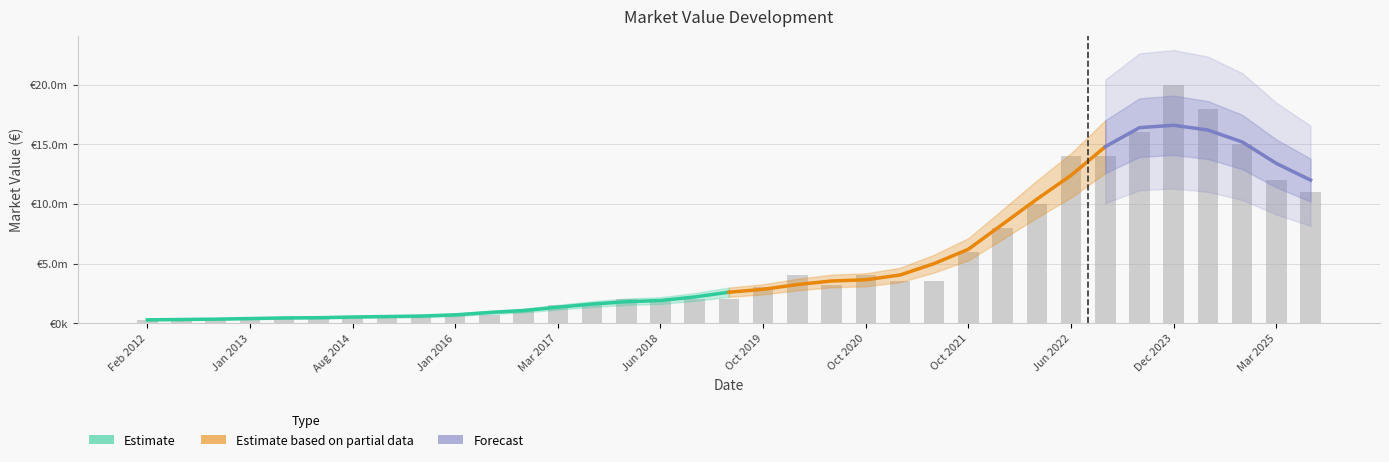

Reading left to right, extract all data points from this chart.

Feb 2012=250000	Jul 2012=250000	Sep 2012=400000	Jan 2013=400000	Jun 2013=400000	Feb 2014=500000	Aug 2014=500000	Feb 2015=500000	Sep 2015=700000	Jan 2016=600000	Aug 2016=700000	Dec 2016=1000000	Mar 2017=1500000	Jun 2017=1500000	Dec 2017=2000000	Jun 2018=2000000	Dec 2018=2000000	Jun 2019=2000000	Oct 2019=3000000	Feb 2020=4000000	Apr 2020=3200000	Oct 2020=4000000	Mar 2021=3500000	May 2021=3500000	Oct 2021=6000000	Dec 2021=8000000	Mar 2022=10000000	Jun 2022=14000000	Nov 2022=14000000	Jun 2023=16000000	Dec 2023=20000000	May 2024=18000000	Dec 2024=15000000	Mar 2025=12000000	May 2025=11000000